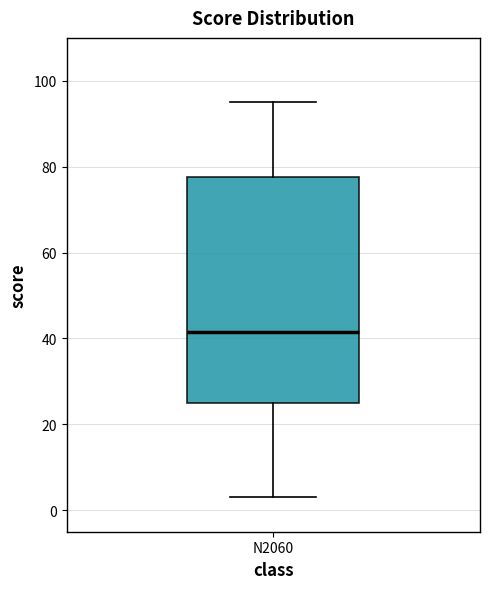

Read this box plot against the y-axis: the position of the median line, the range covered by the box, and the ends of both whiskers. The values are not printed on the chart, so give them approximately, as read against the axis.

median 42, box 26 to 78, whiskers 4 to 96